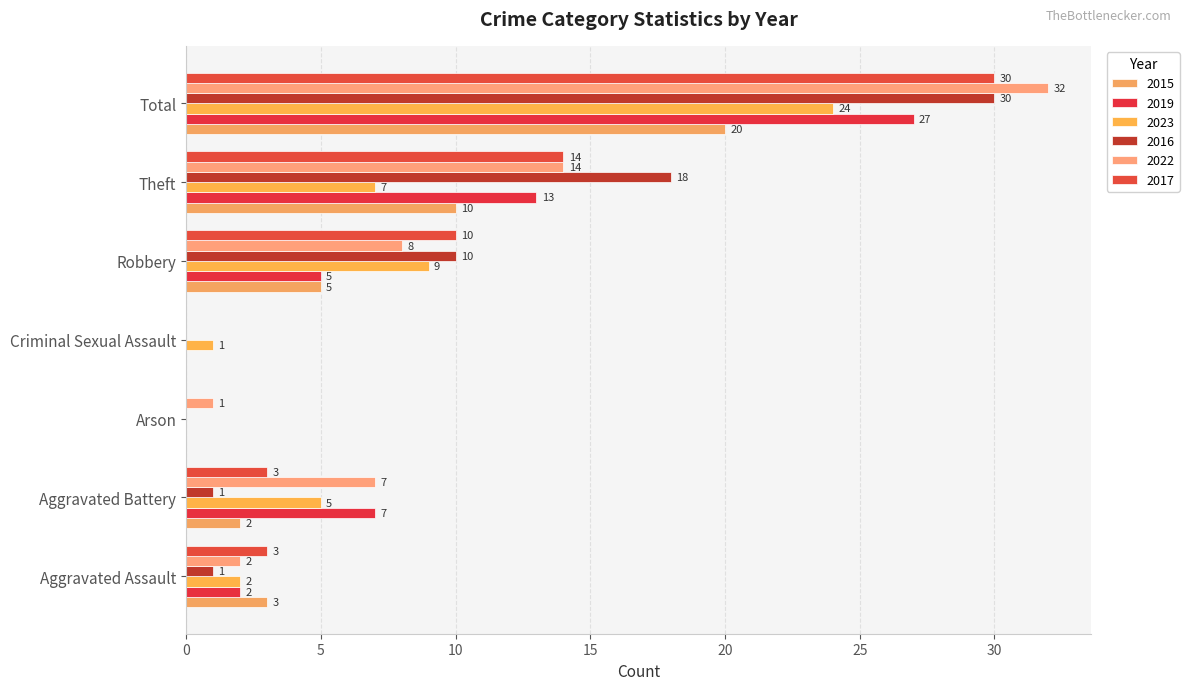

What is the sum of all 2022 values?

64